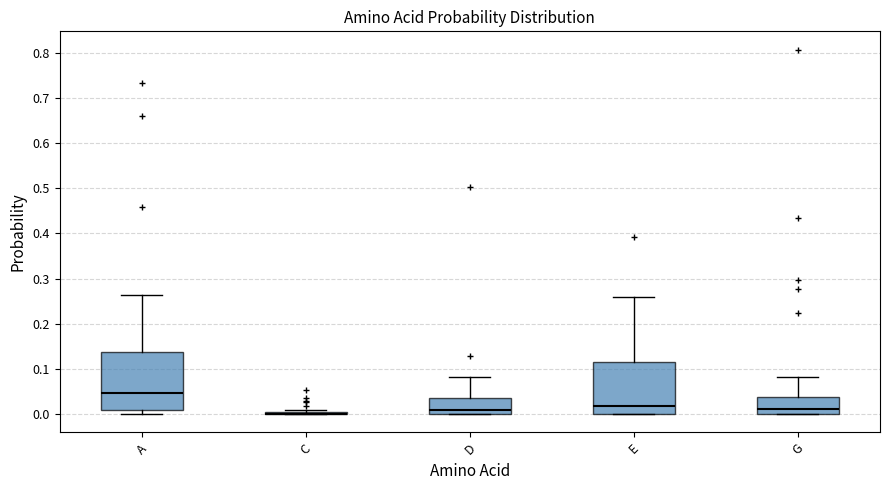

Where does the upper whisker of the box for G end on the y-axis? The values are not printed on the chart, so give them approximately, as read against the axis.

0.08